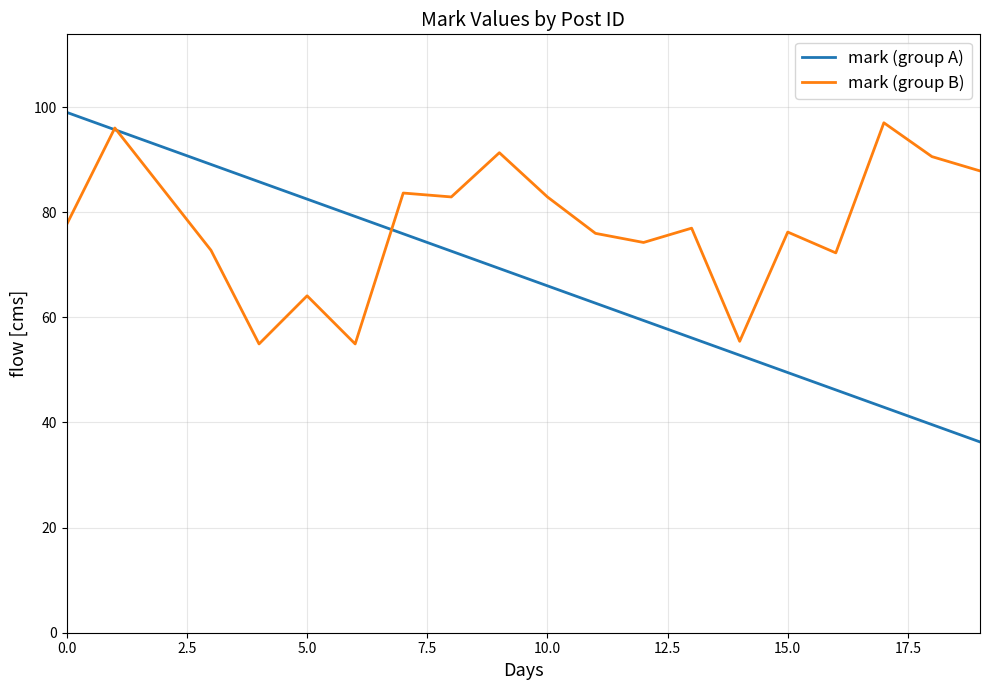

What is the greatest value displayed?

99.0